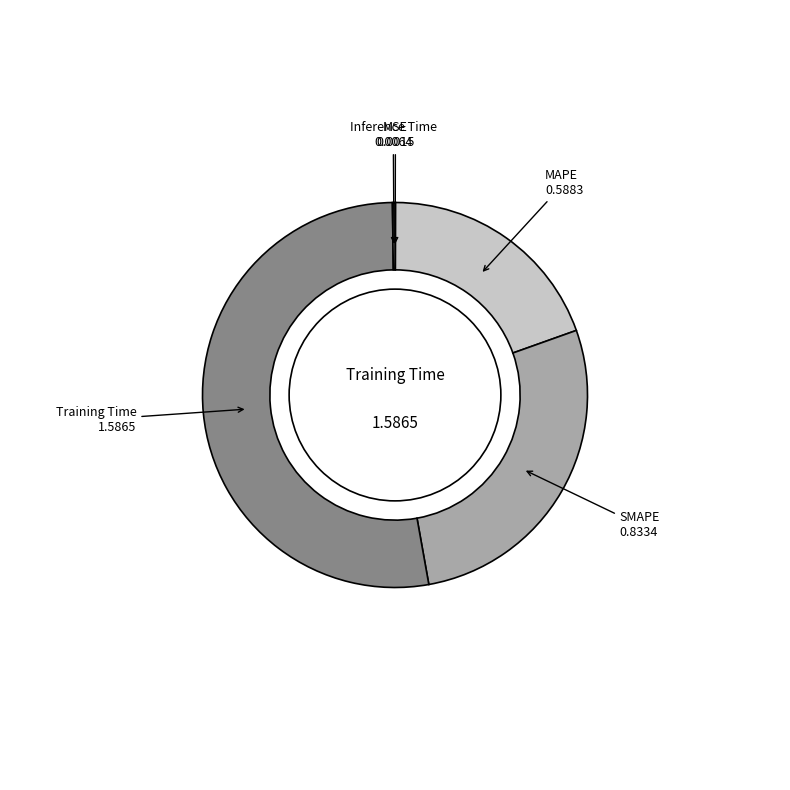

What is the majority slice?

Training Time